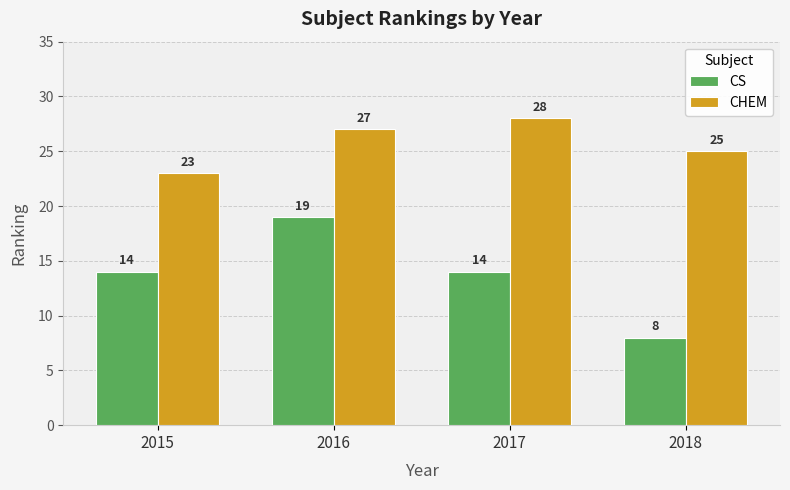

Does the chart contain stacked bars?

No